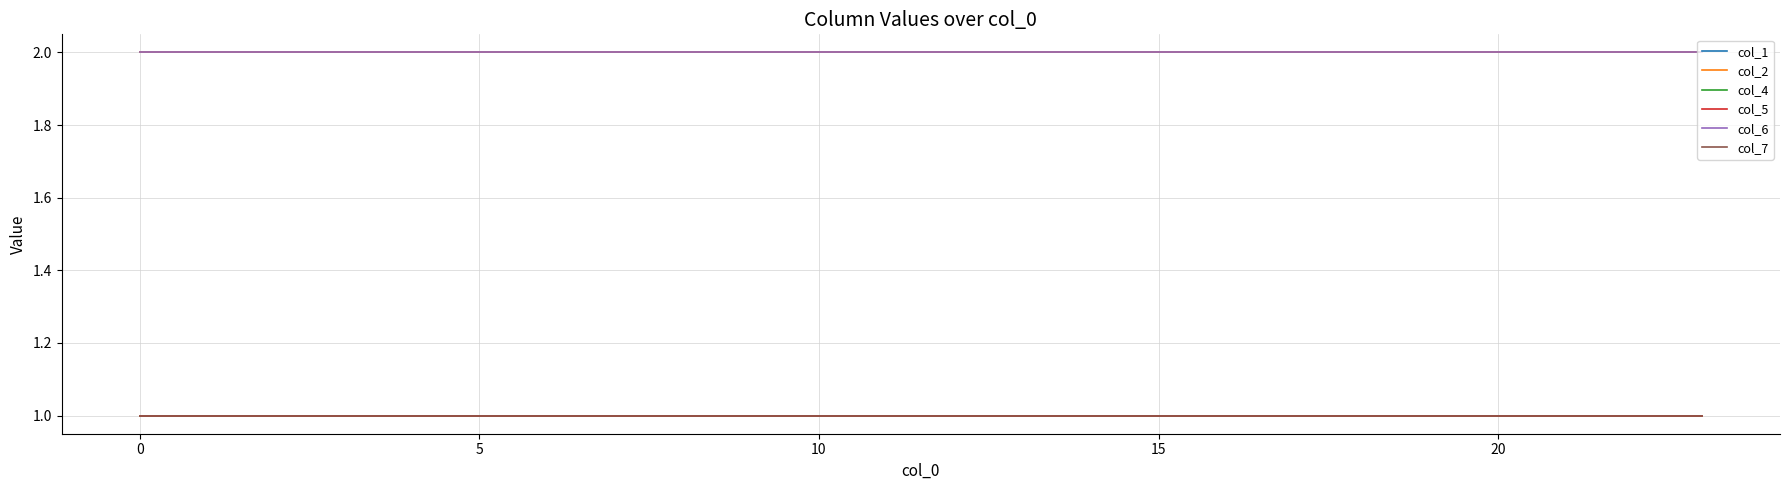

What is the average value of the col_6 series?

2